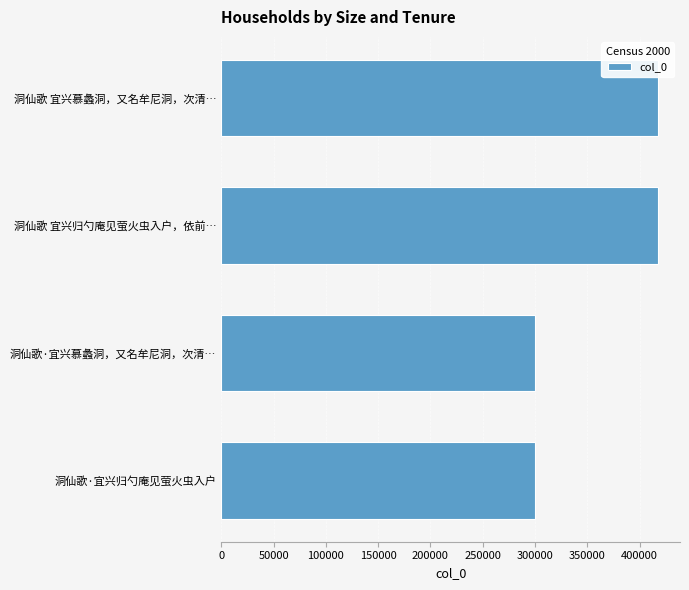

What is the sum of the values at 洞仙歌·宜兴慕蠡洞，又名牟尼洞，次清… and 洞仙歌·宜兴归勺庵见萤火虫入户?

600746